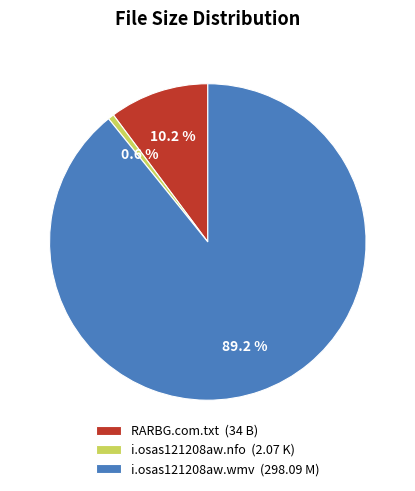

Approximately how many times larger is the value at i.osas121208aw.wmv (298.09 M) compared to i.osas121208aw.nfo (2.07 K)?

144.0